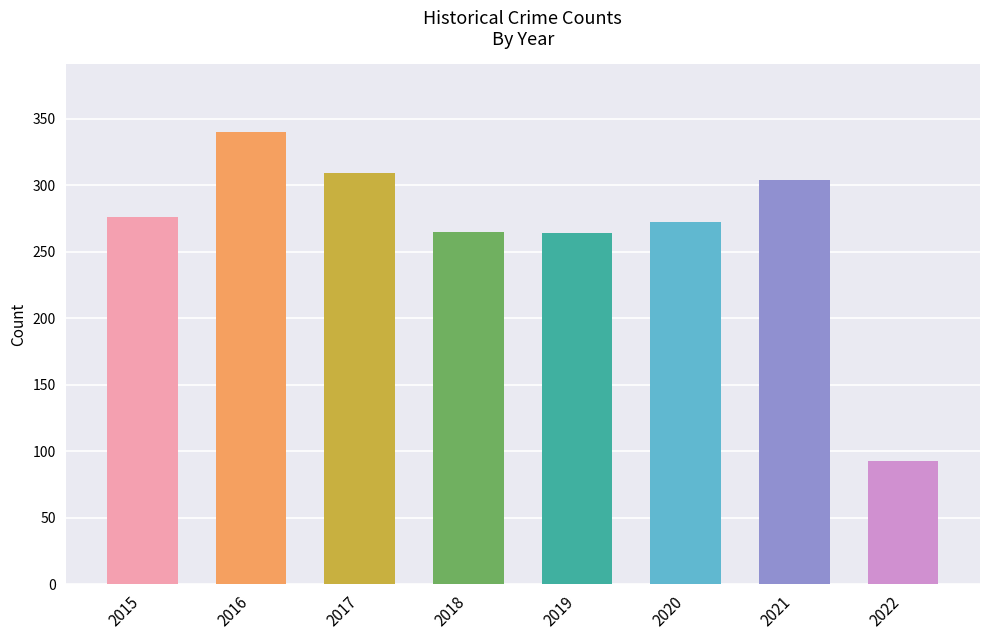

Approximately how many times larger is the value at 2022 compared to 2015?

0.3